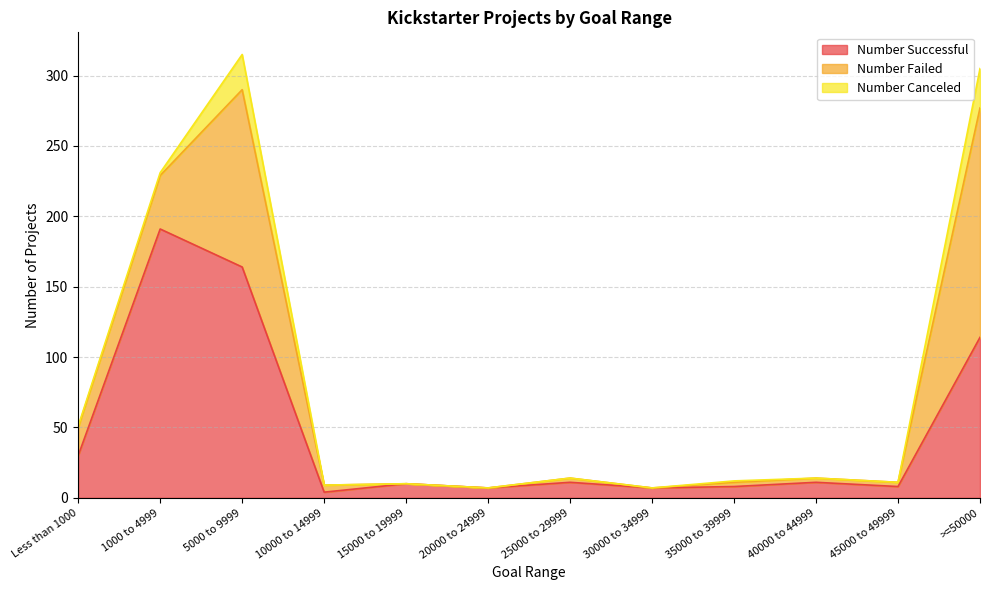

Reading right to left, extract all data points from this chart.

Number Successful: >=50000=114	45000 to 49999=8	40000 to 44999=11	35000 to 39999=8	30000 to 34999=7	25000 to 29999=11	20000 to 24999=7	15000 to 19999=10	10000 to 14999=4	5000 to 9999=164	1000 to 4999=191	Less than 1000=30
Number Failed: >=50000=163	45000 to 49999=3	40000 to 44999=3	35000 to 39999=3	30000 to 34999=0	25000 to 29999=3	20000 to 24999=0	15000 to 19999=0	10000 to 14999=5	5000 to 9999=126	1000 to 4999=38	Less than 1000=20
Number Canceled: >=50000=28	45000 to 49999=0	40000 to 44999=0	35000 to 39999=1	30000 to 34999=0	25000 to 29999=0	20000 to 24999=0	15000 to 19999=0	10000 to 14999=0	5000 to 9999=25	1000 to 4999=2	Less than 1000=1